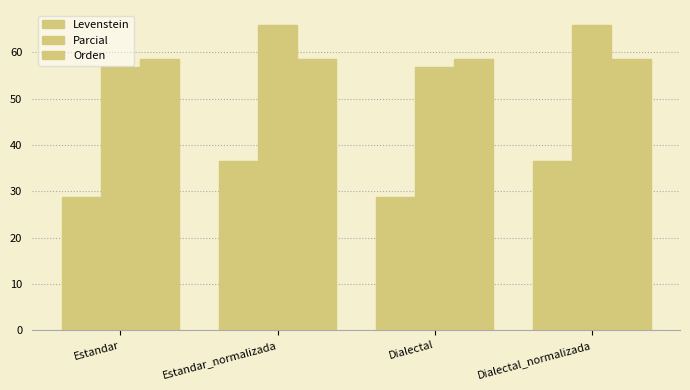

Which series has the largest total across all categories?

Parcial